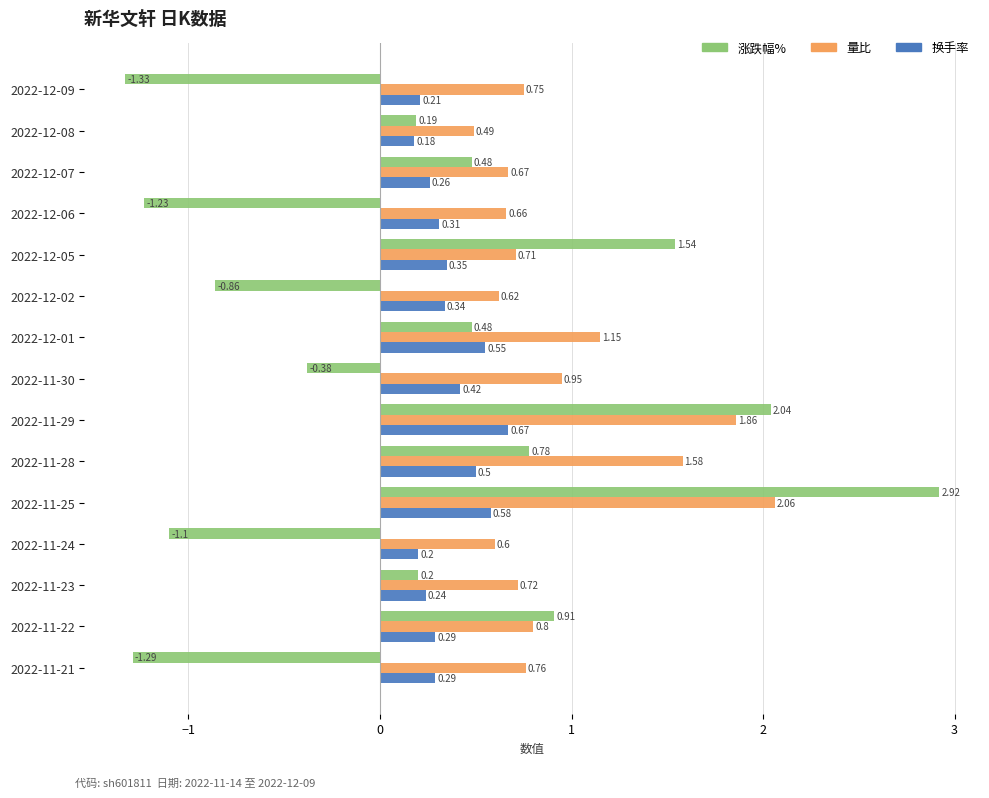

Count the number of data series in this chart.

3